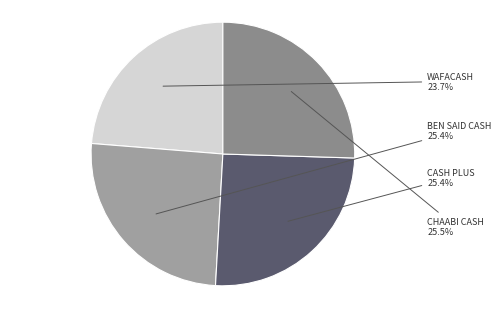

What percentage do BEN SAID CASH and WAFACASH together represent?

49.1%